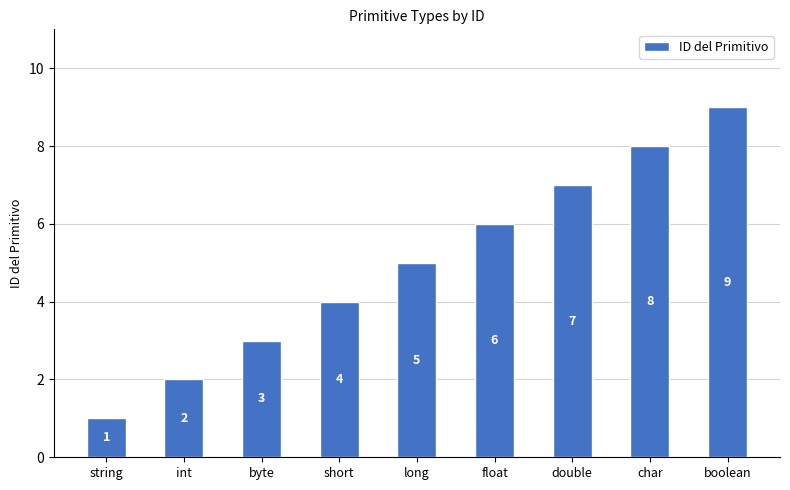

What is the sum of the values at float and char?

14